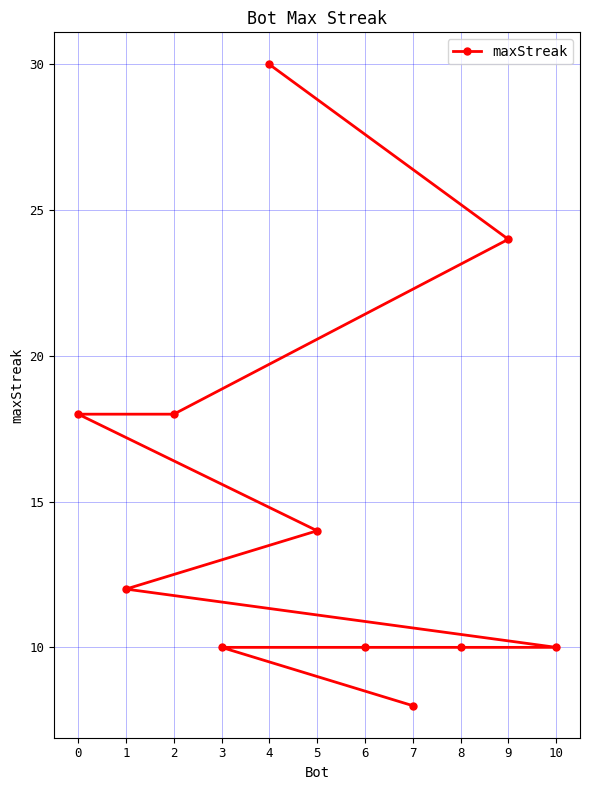

Reading left to right, list all the values displayed in this chart.

0=18	1=12	2=18	3=10	4=30	5=14	6=10	7=8	8=10	9=24	10=10